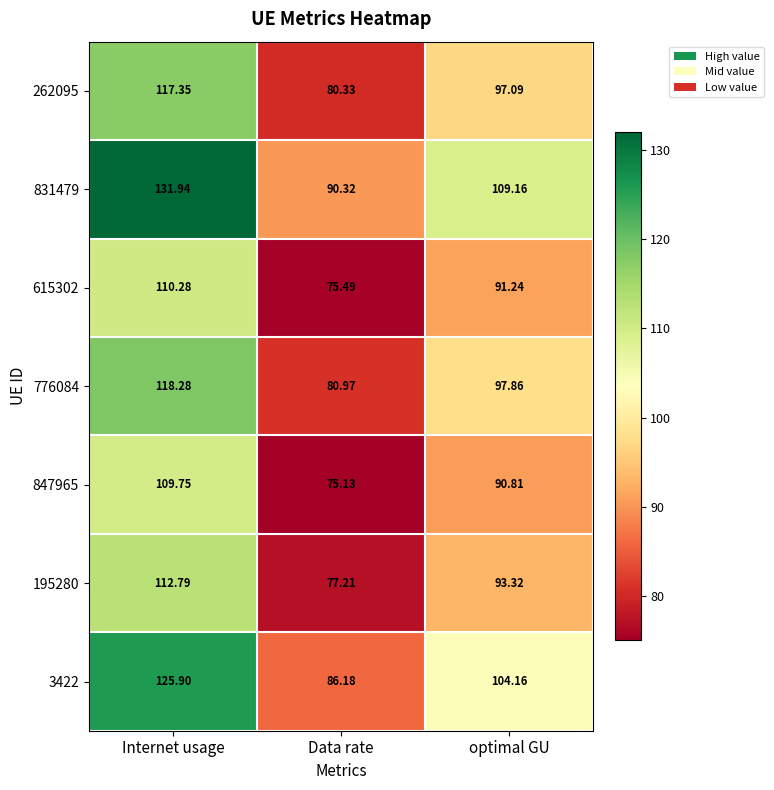

At which label is 3422 closest to 106?

optimal GU